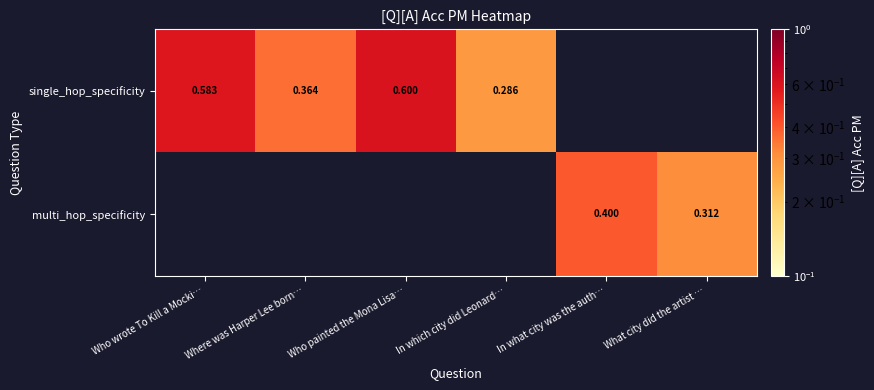

Is it true that multi_hop_specificity equals 0.2 at What city did the artist …?

False